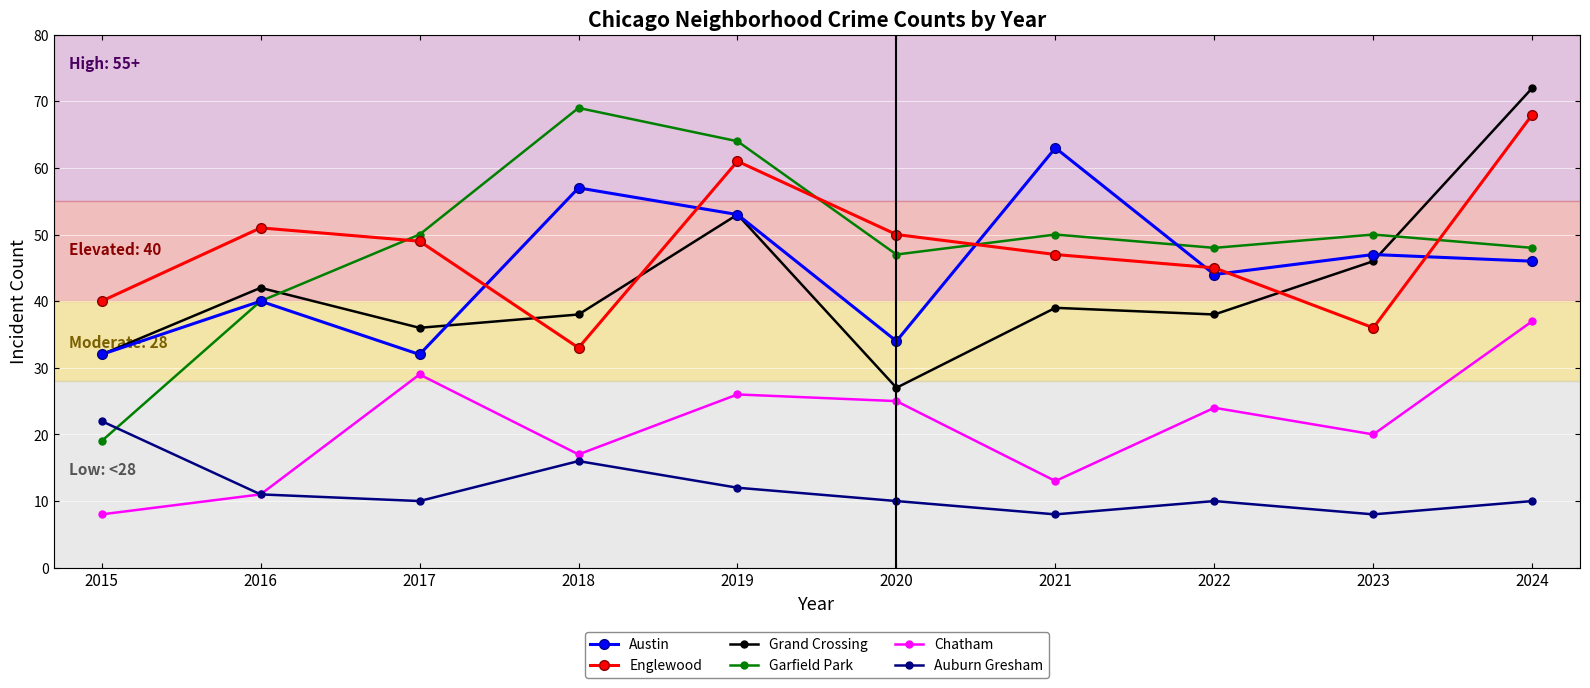

True or false: Austin and Auburn Gresham intersect in this chart.

False